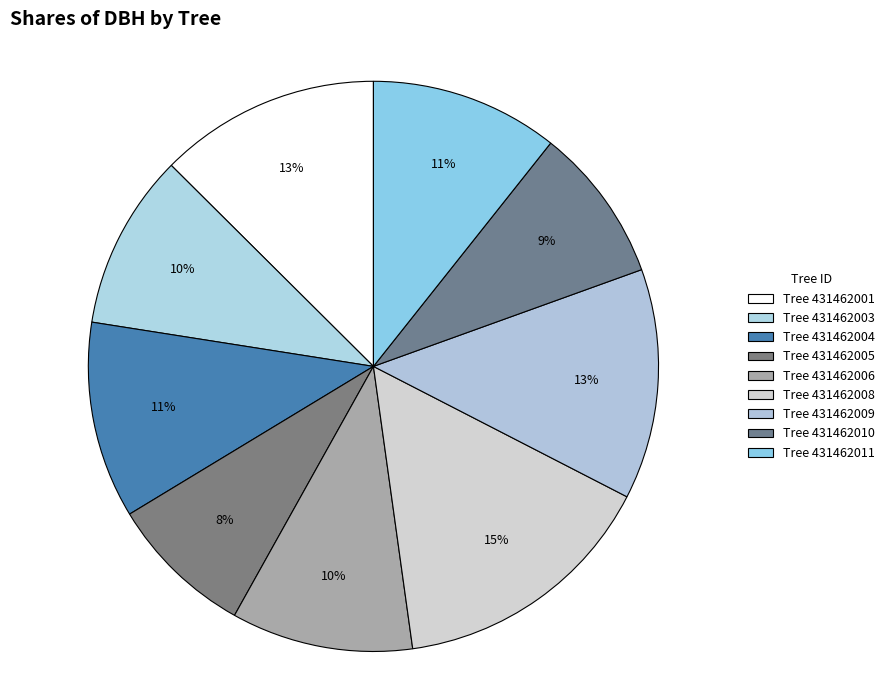

Rank the categories by value from lowest to highest.

431462005, 431462010, 431462003, 431462006, 431462011, 431462004, 431462001, 431462009, 431462008